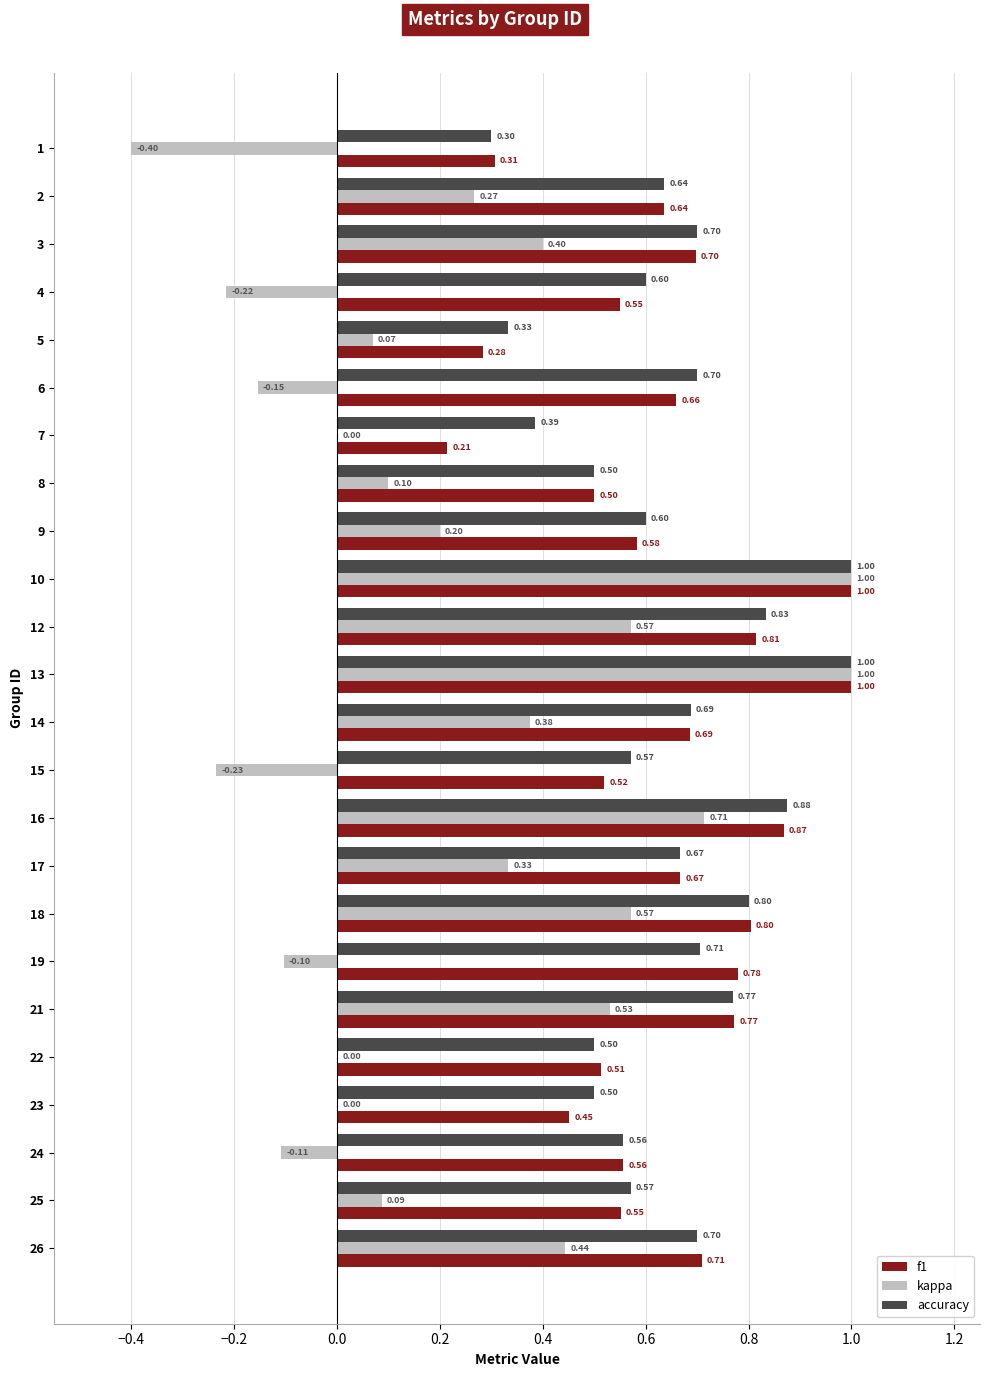

Between 4 and 14, which series saw the biggest shift?

kappa